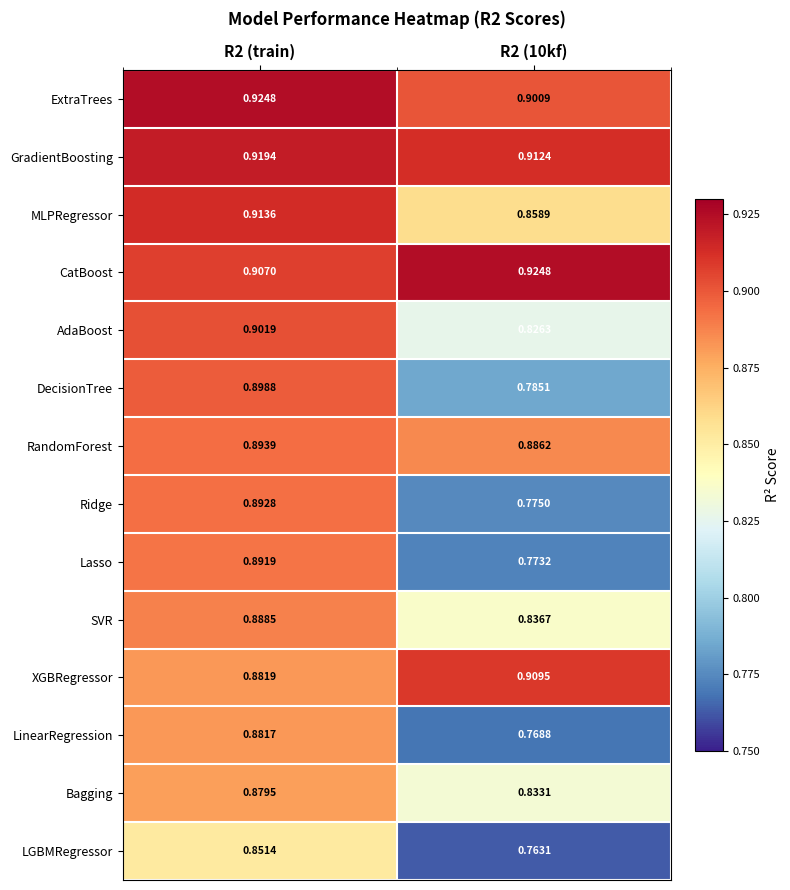

Between R2 (train) and R2 (10kf), which series saw the biggest shift?

Lasso